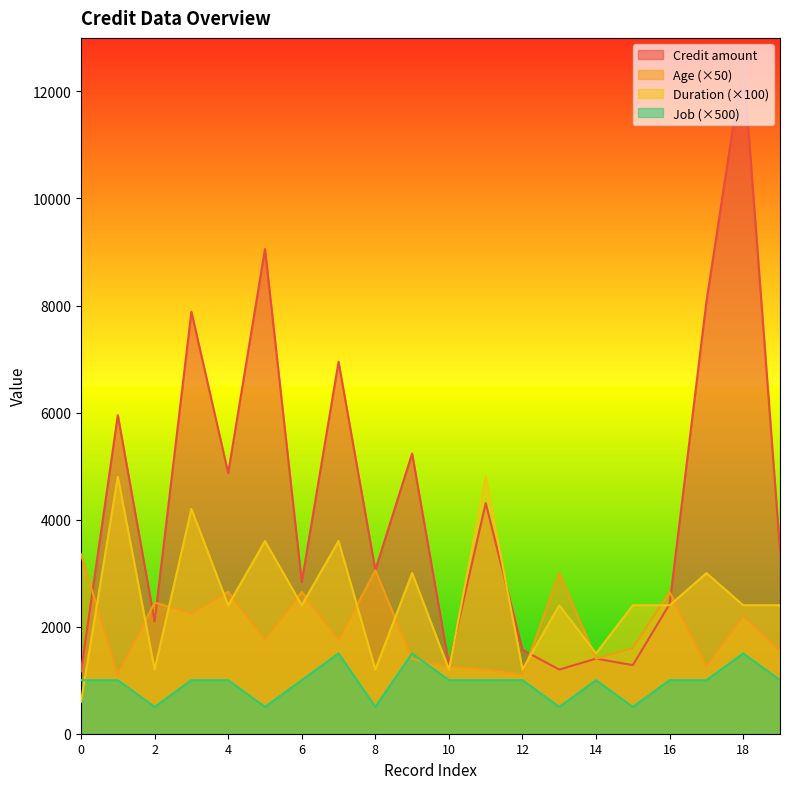

In Job, how many points are higher than both neighbors (excluding endpoints)?

4